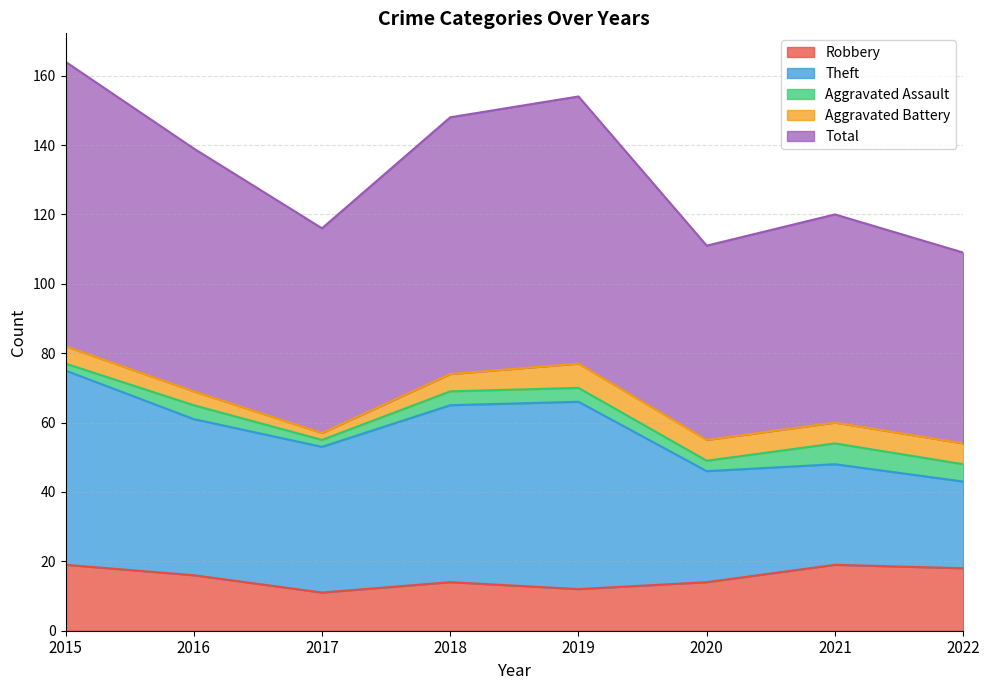

Count the Robbery values in the range 14 to 19.

6